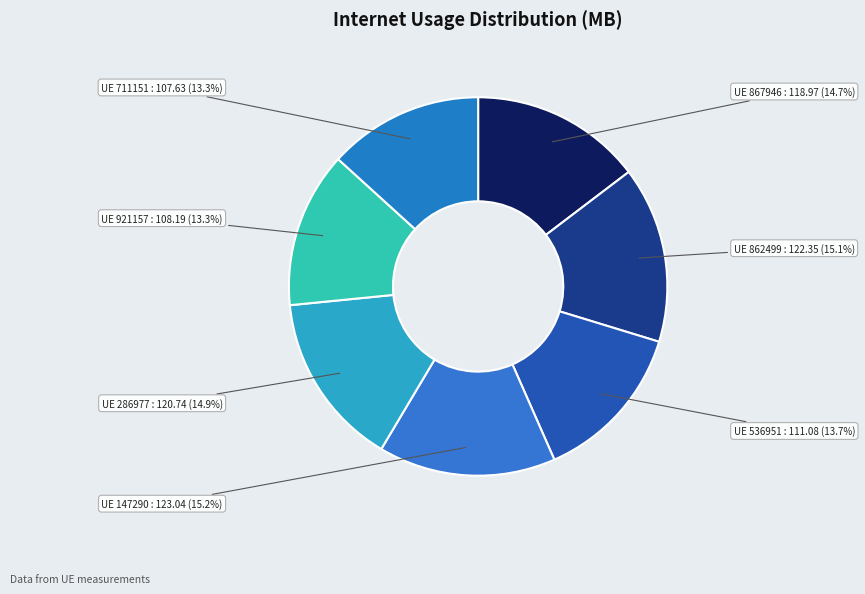

How many slices are in this pie chart?

7